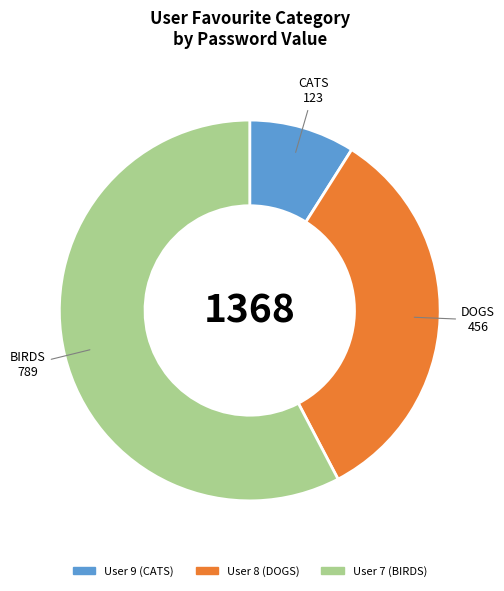

Does any single category account for the majority?

Yes